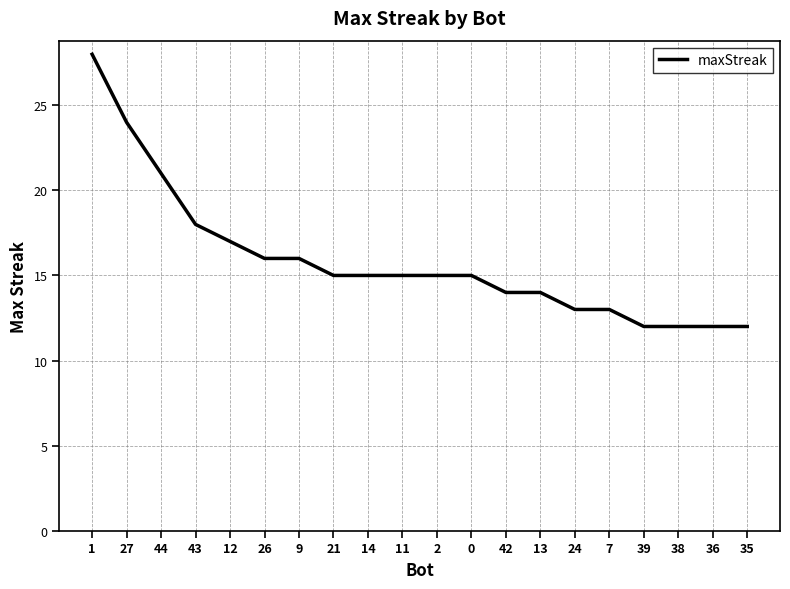

True or false: the data shows 6 at 39.

False